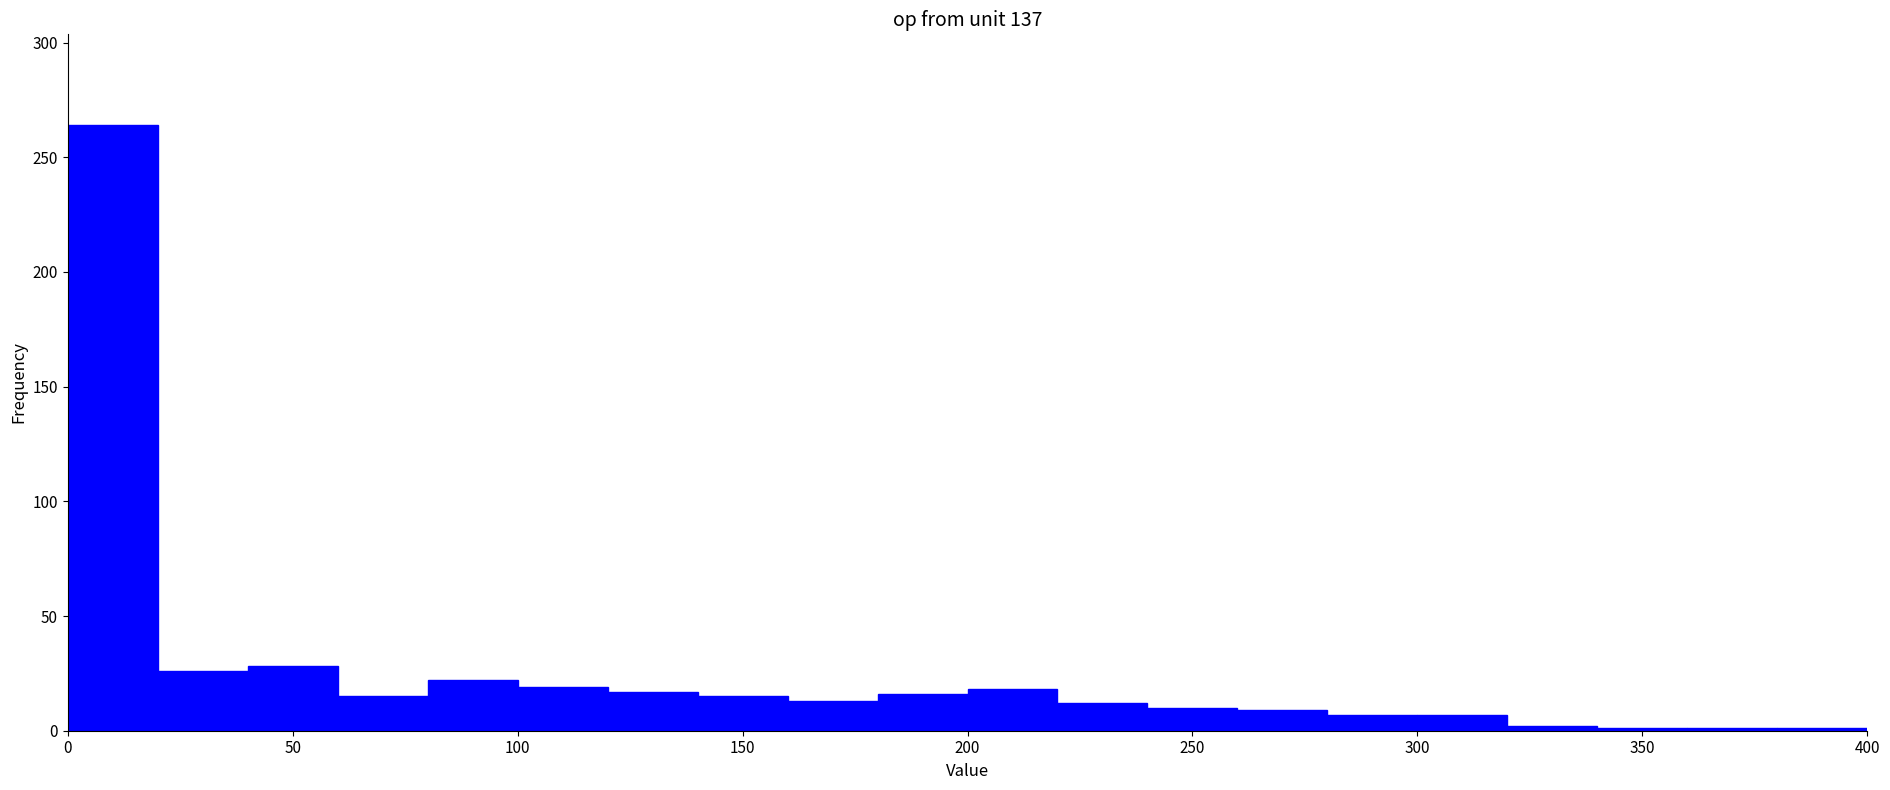

Reading left to right, list every bar in this chart as the range it spans on the x-axis followed by its height. The values are not printed on the chart, so give them approximately, as read against the axis.

0 to 20: 265
20 to 40: 25
40 to 60: 30
60 to 80: 15
80 to 100: 20
100 to 120: 20
120 to 140: 15
140 to 160: 15
160 to 180: 15
180 to 200: 15
200 to 220: 20
220 to 240: 10
240 to 260: 10
260 to 280: 10
280 to 300: 5
300 to 320: 5
320 to 340: under 5
340 to 360: under 5
360 to 380: under 5
380 to 400: under 5